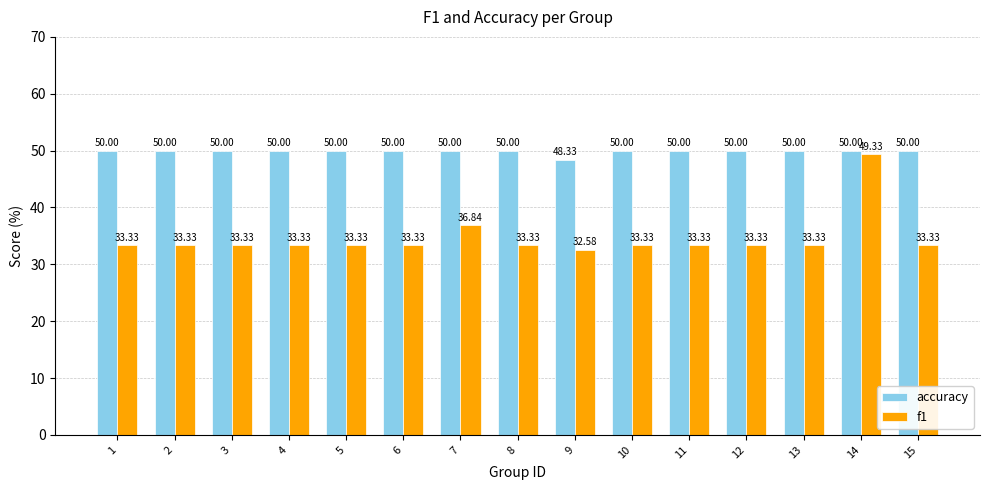

What is the sum of the f1 values at 3 and 12?

66.7